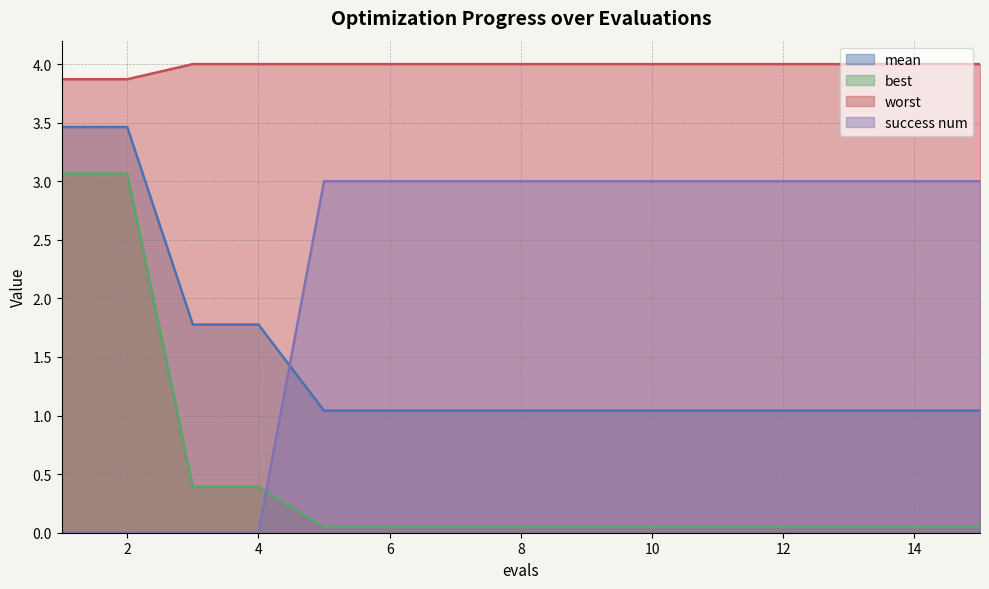

Which label corresponds to the smallest value in the chart?

1